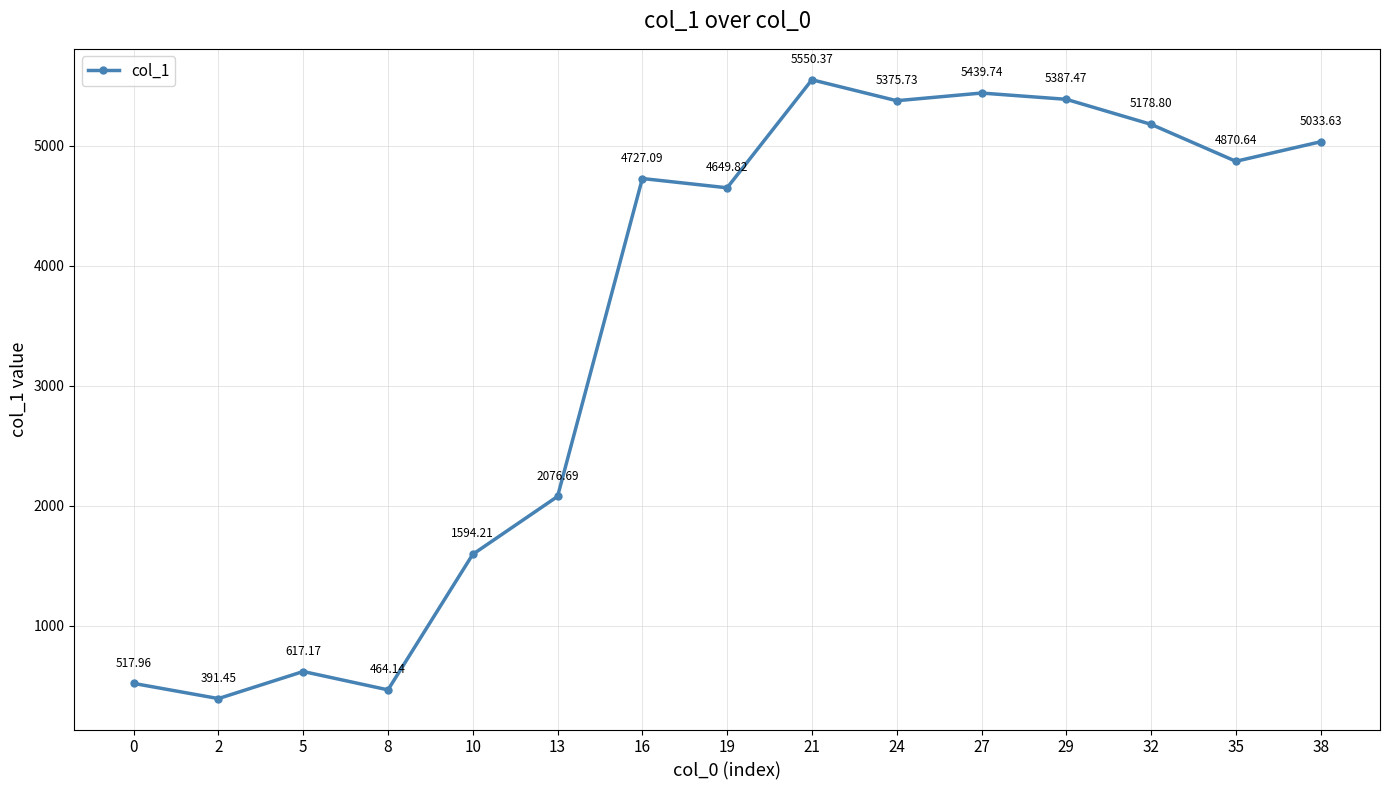

Approximately how many times larger is the value at 32 compared to 2?

13.2